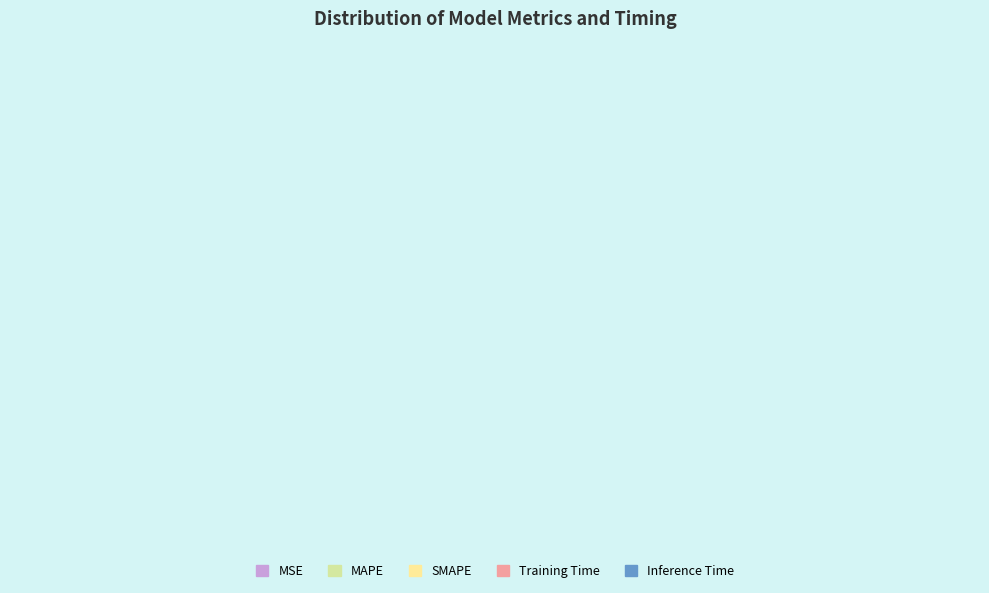

Count the number of slices in the pie.

5